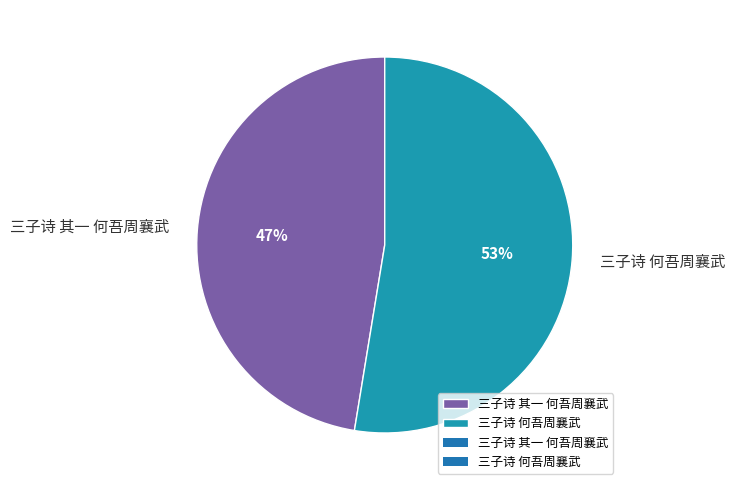

Approximately how many times larger is the value at 三子诗 其一 何吾周襄武 compared to 三子诗 何吾周襄武?

0.9